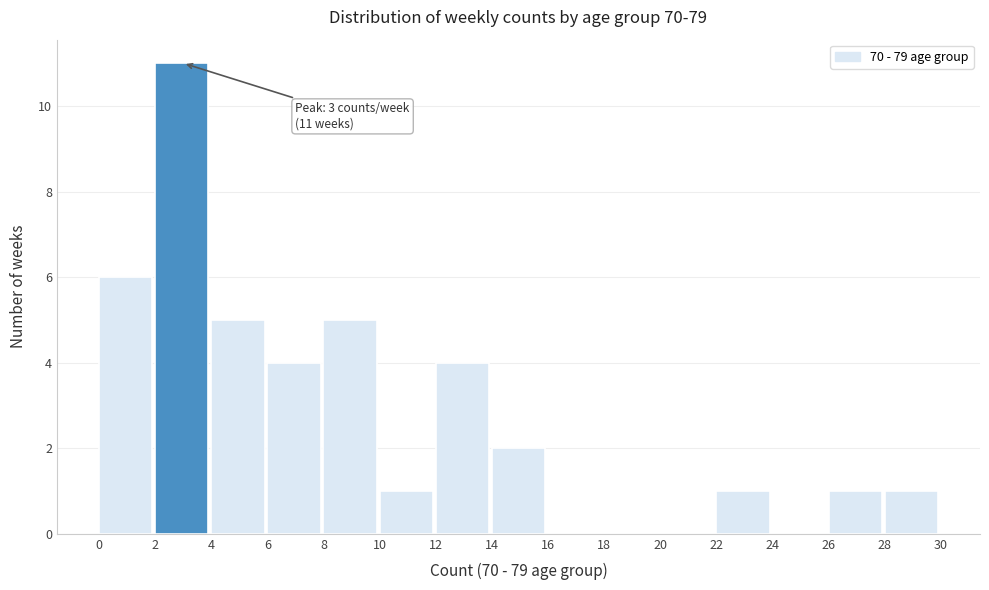

Over which range of the x-axis is the bar tallest?

2 to 4